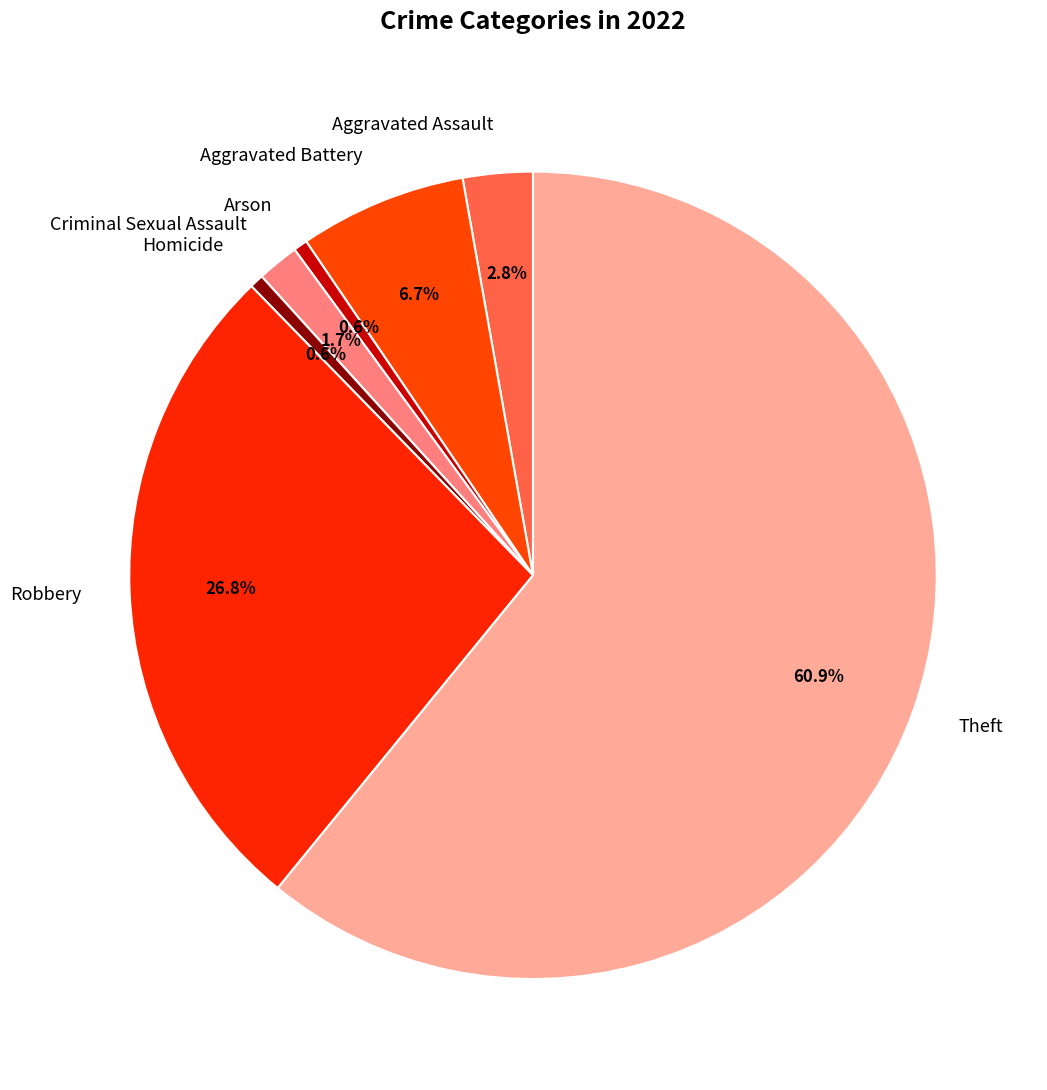

To the nearest percent, what is the difference between the largest and smallest slice percentages?

60%